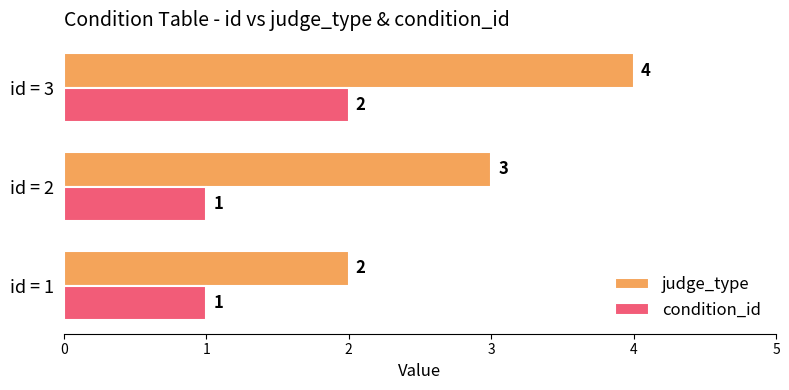

Count the number of data series in this chart.

2